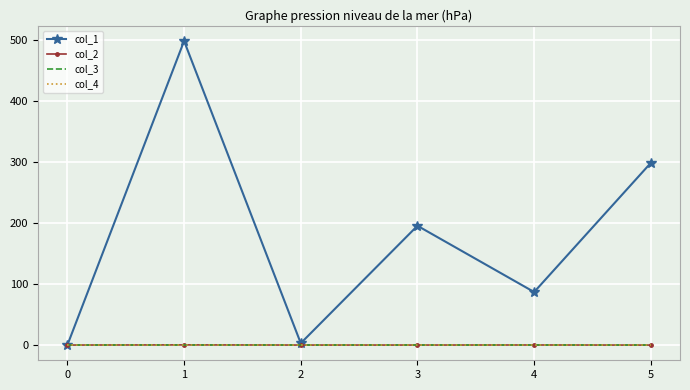

What are all the series names shown in the legend?

col_1, col_2, col_3, col_4